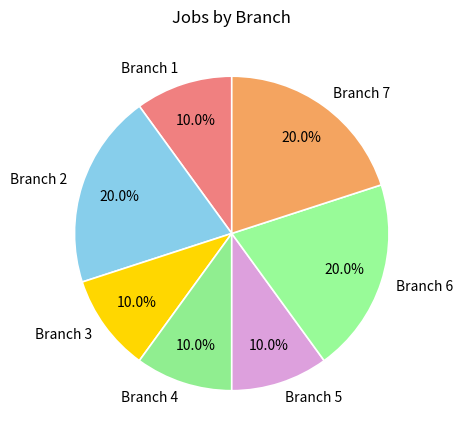

Which has a higher value, Branch 1 or Branch 7?

Branch 7